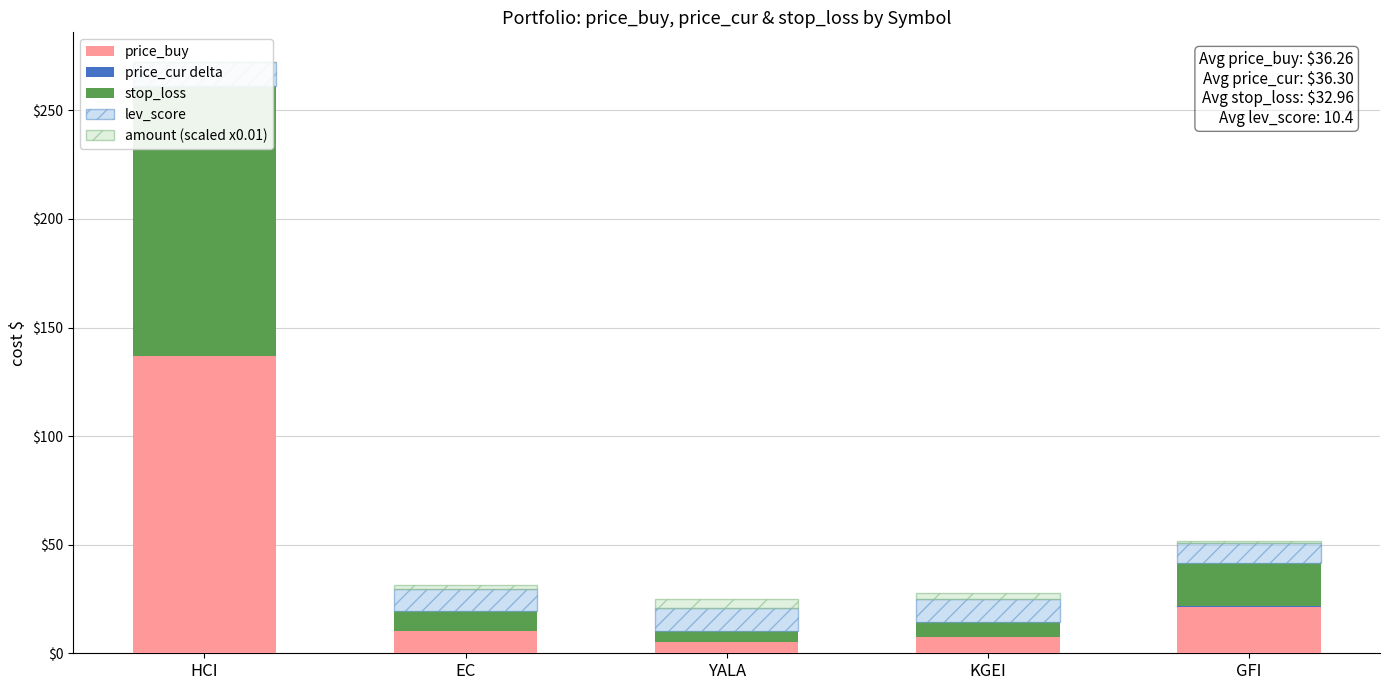

At which label does price_cur delta reach its minimum?

EC